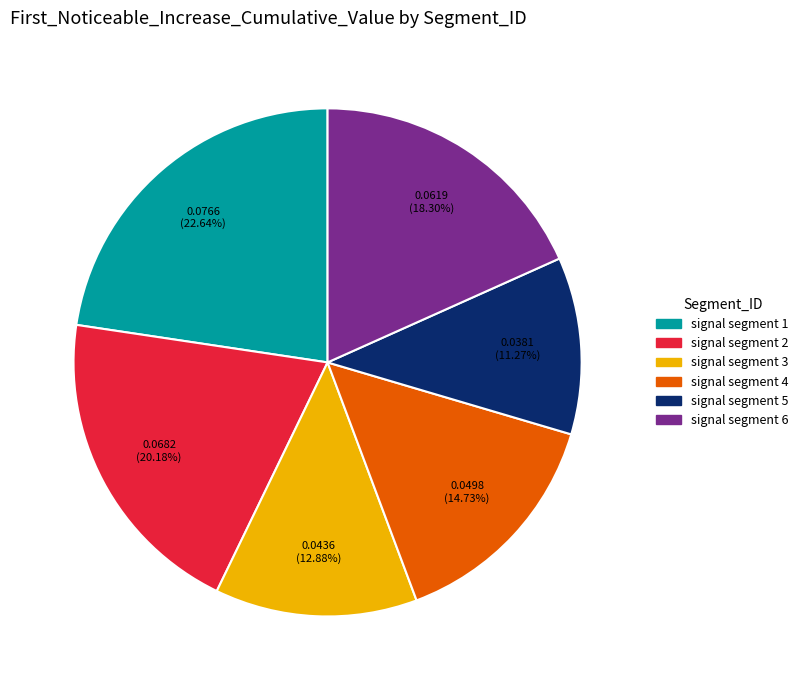

To the nearest percent, what is the difference between the largest and smallest slice percentages?

11%